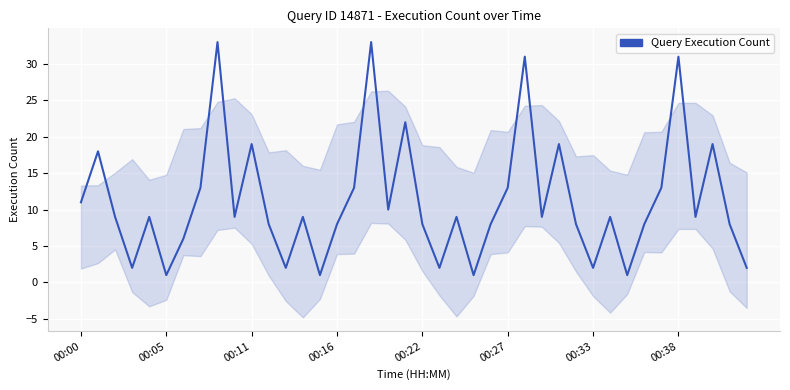

Where does the data first go above 9?

00:00